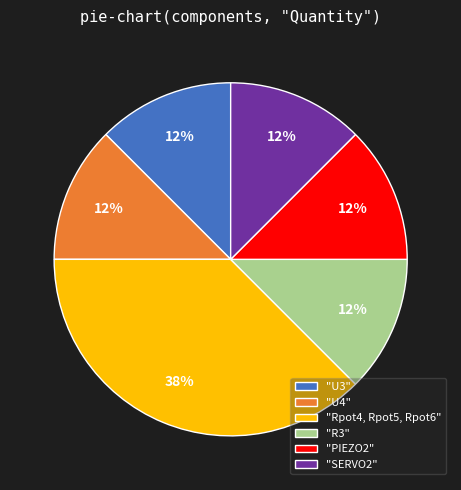

Between "Rpot4, Rpot5, Rpot6" and "PIEZO2", which is larger?

"Rpot4, Rpot5, Rpot6"